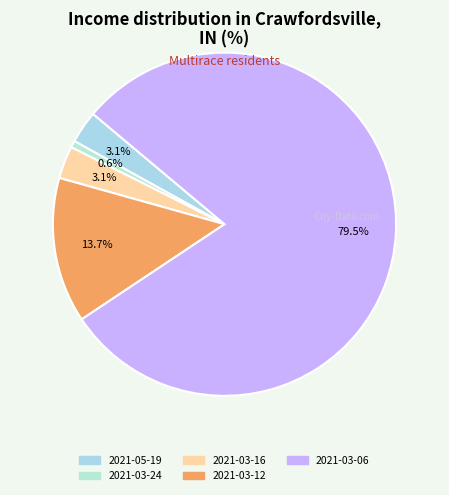

Which slice represents more than half of the pie?

2021-03-06